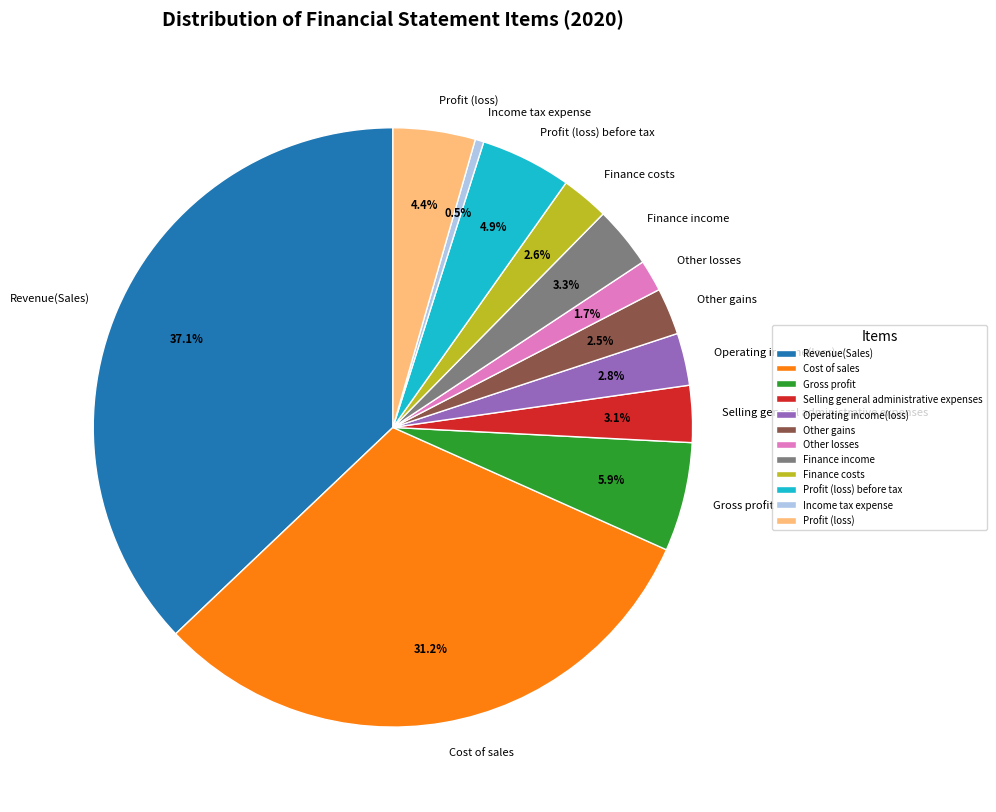

Is it true that Profit (loss) is 4% of the pie?

True